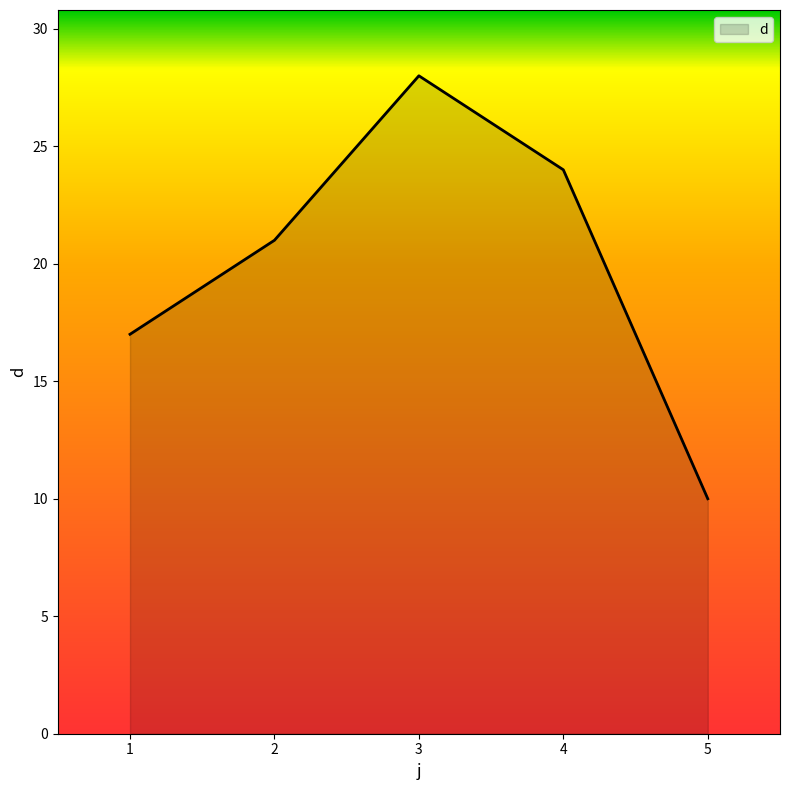

What is the sum of the values at 5 and 3?

38